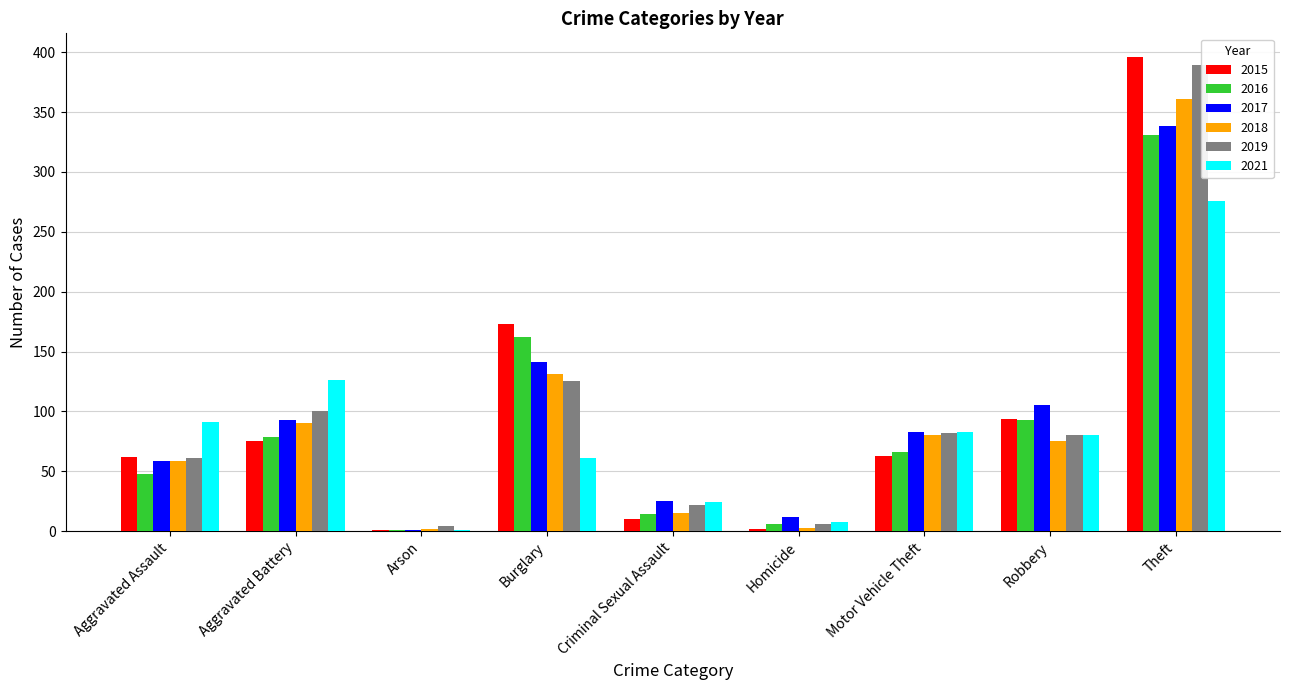

The value of 2019 at Arson is 4. True or false?

True